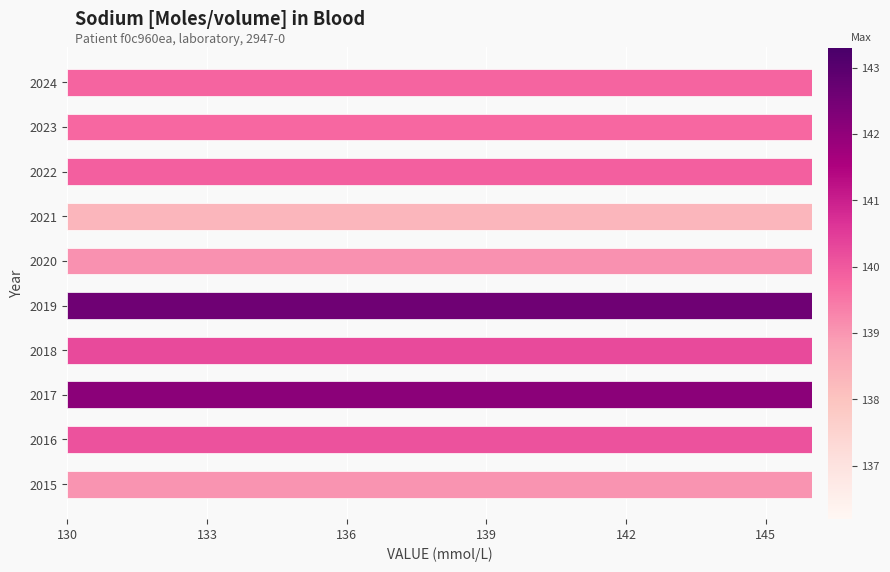

Are the bars grouped side by side (vs. stacked)?

No